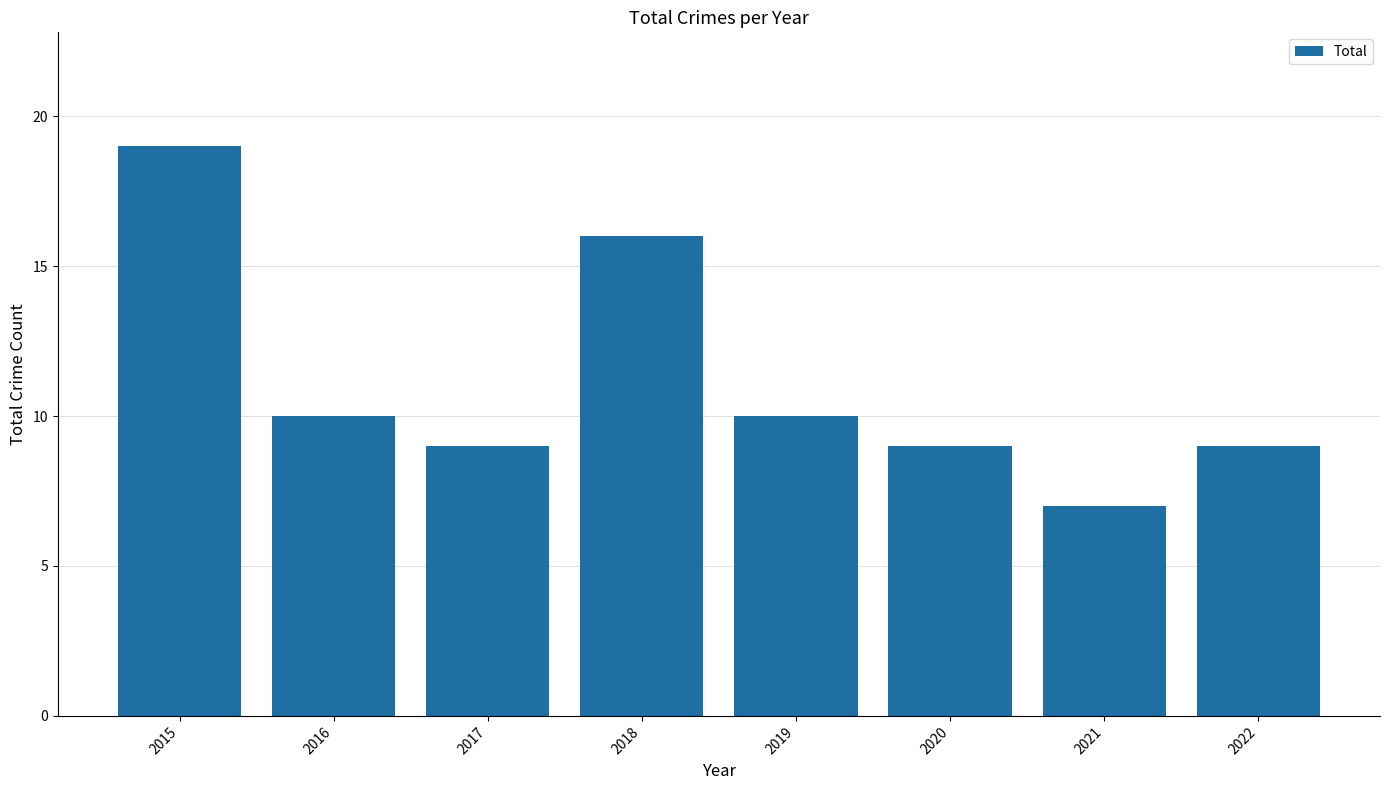

True or false: the data shows 9 at 2020.

True